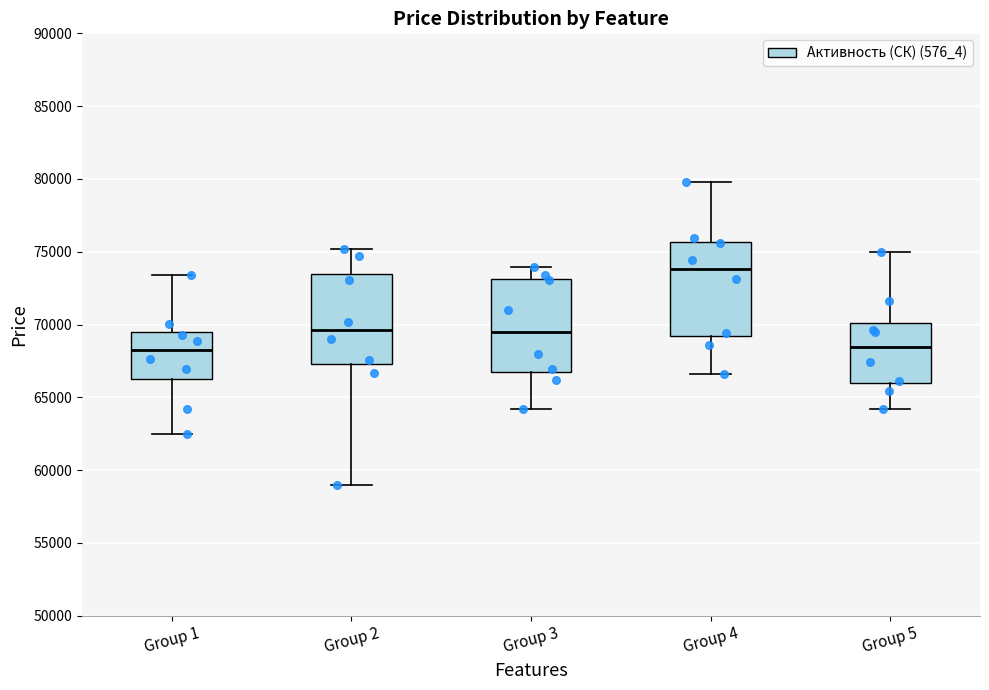

Reading left to right, read every box against the y-axis: the position of its median line, the range the box covers, and the ends of its whiskers. The values are not printed on the chart, so give them approximately, as read against the axis.

Group 1: median 68500, box 66500 to 69500, whiskers 62500 to 73500
Group 2: median 69500, box 67500 to 73500, whiskers 59000 to 75000
Group 3: median 69500, box 67000 to 73000, whiskers 64000 to 74000
Group 4: median 74000, box 69000 to 75500, whiskers 66500 to 80000
Group 5: median 68500, box 66000 to 70000, whiskers 64000 to 75000